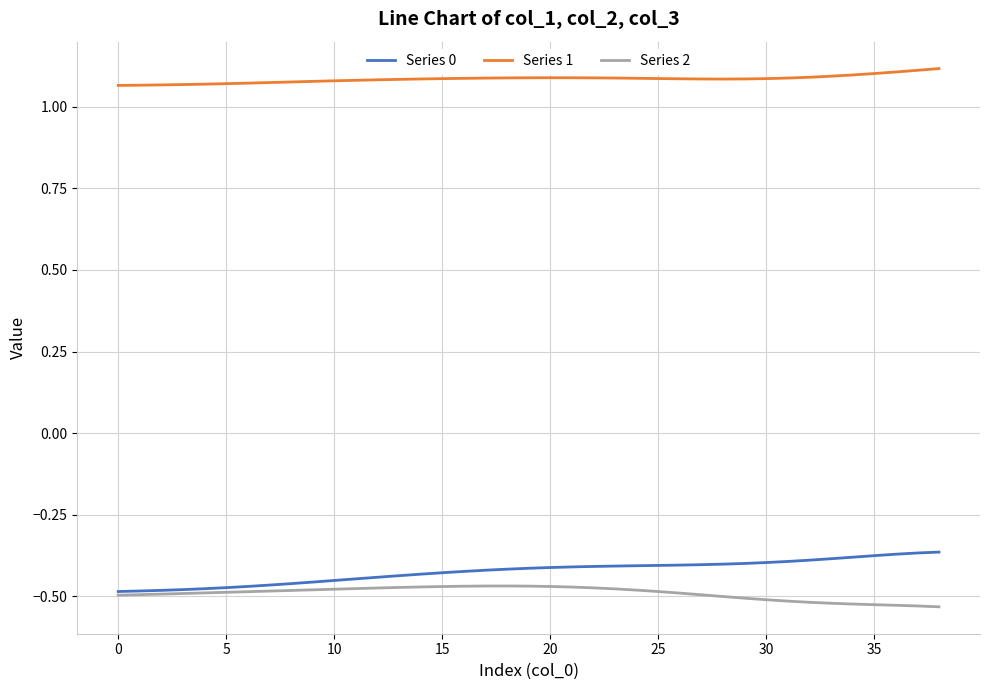

What are all the series names shown in the legend?

Series 0, Series 1, Series 2